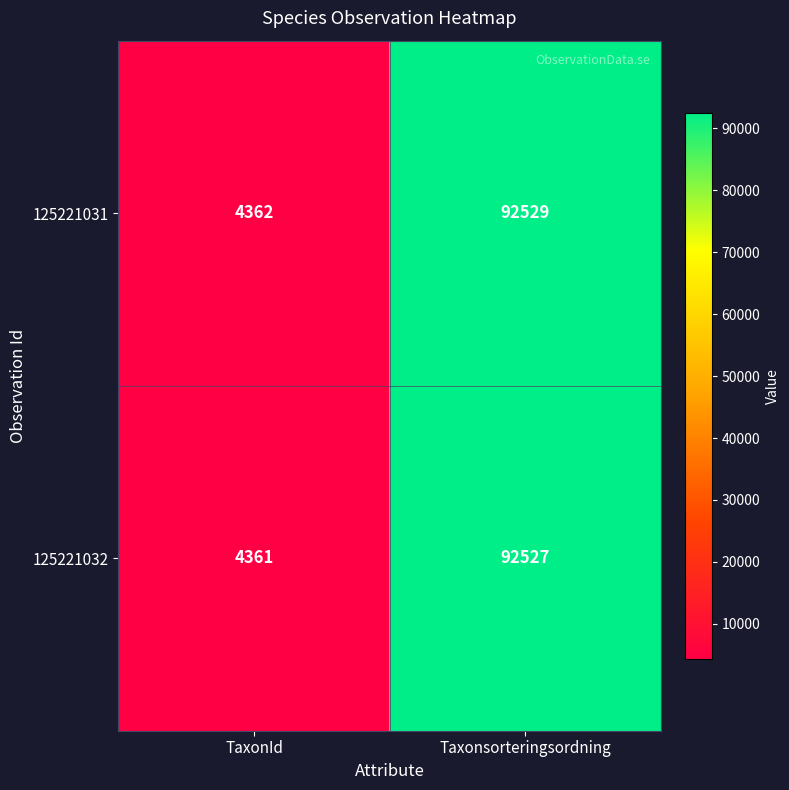

How many distinct data groups are displayed?

2